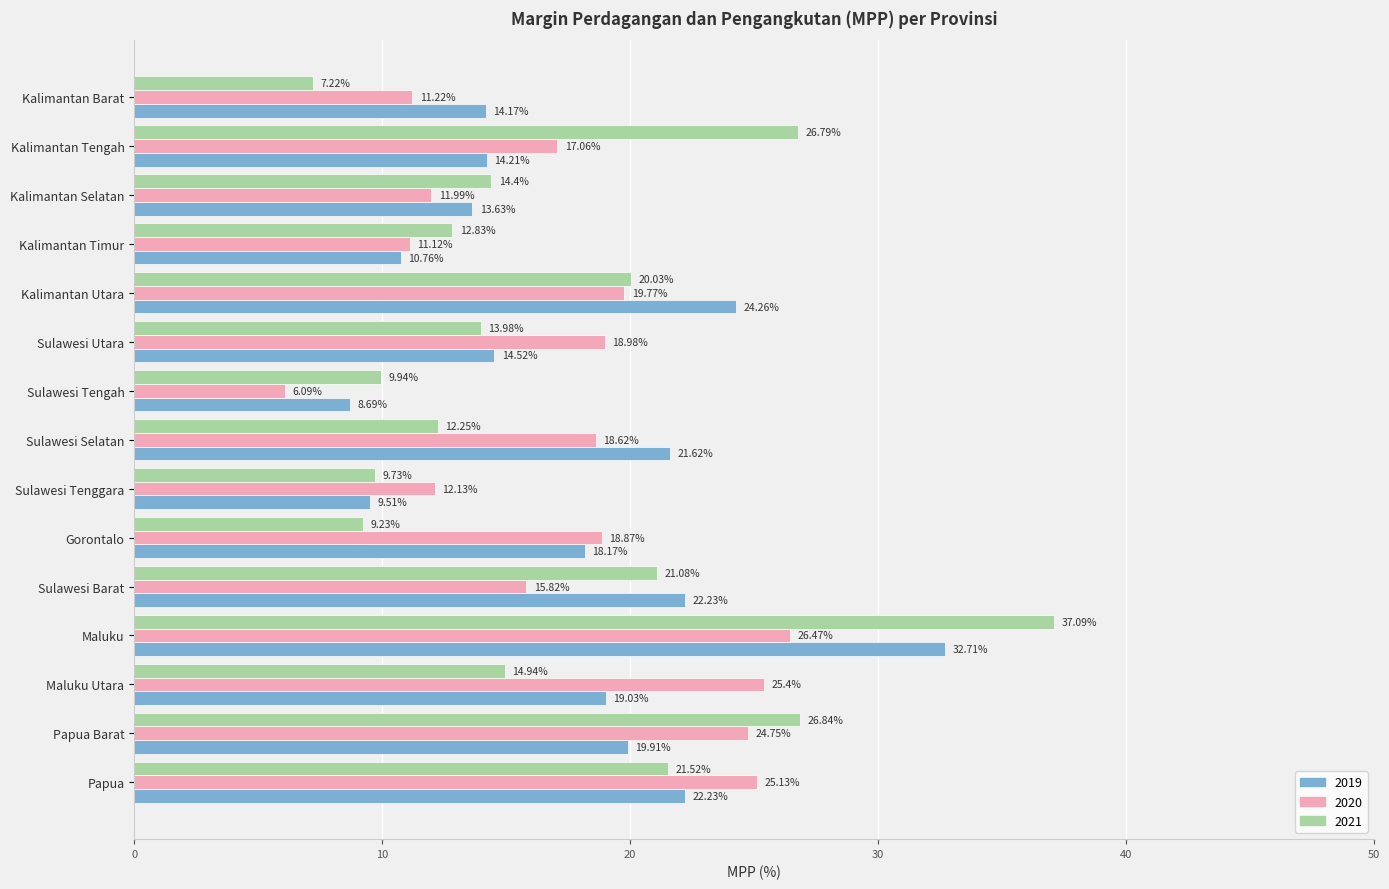

At which label does 2019 reach its peak?

Maluku